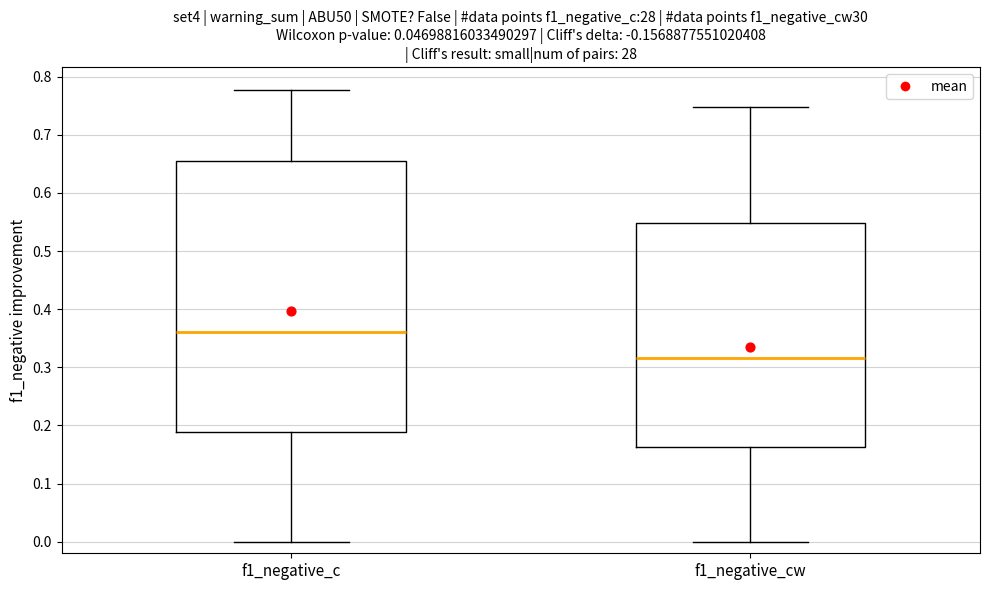

Which box's median line is the lowest?

f1_negative_cw